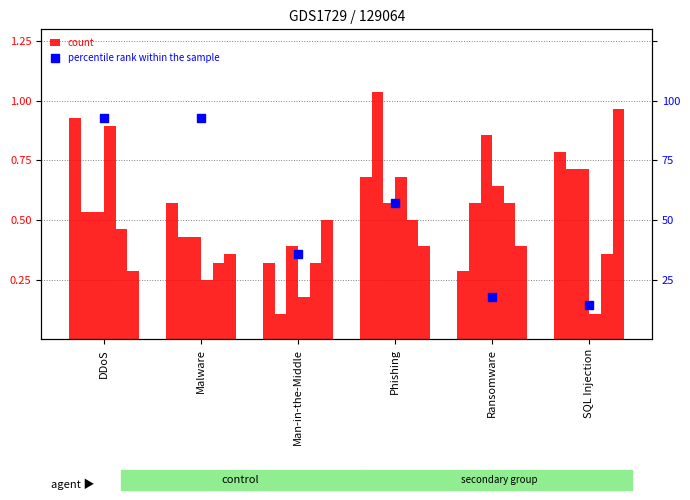

At which category is the sum across all series the highest?

Phishing